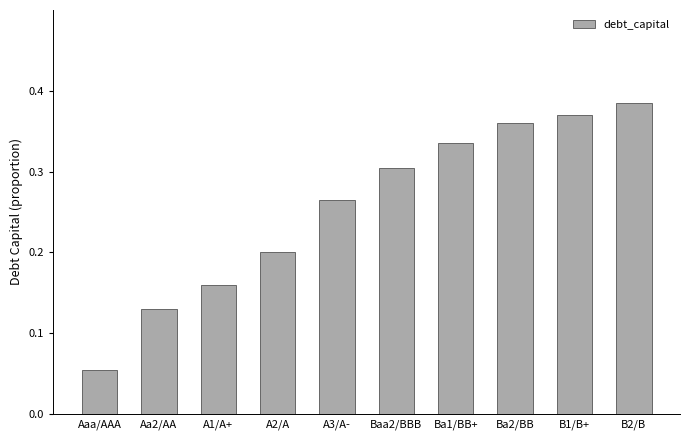

Which has a higher value, B2/B or Aa2/AA?

B2/B